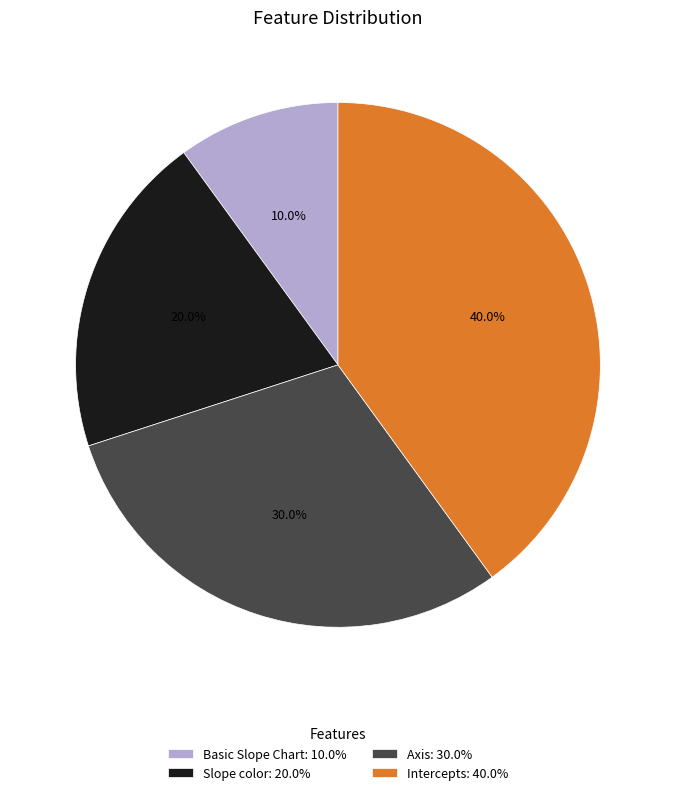

What portion of the pie excludes Intercepts?

60.0%